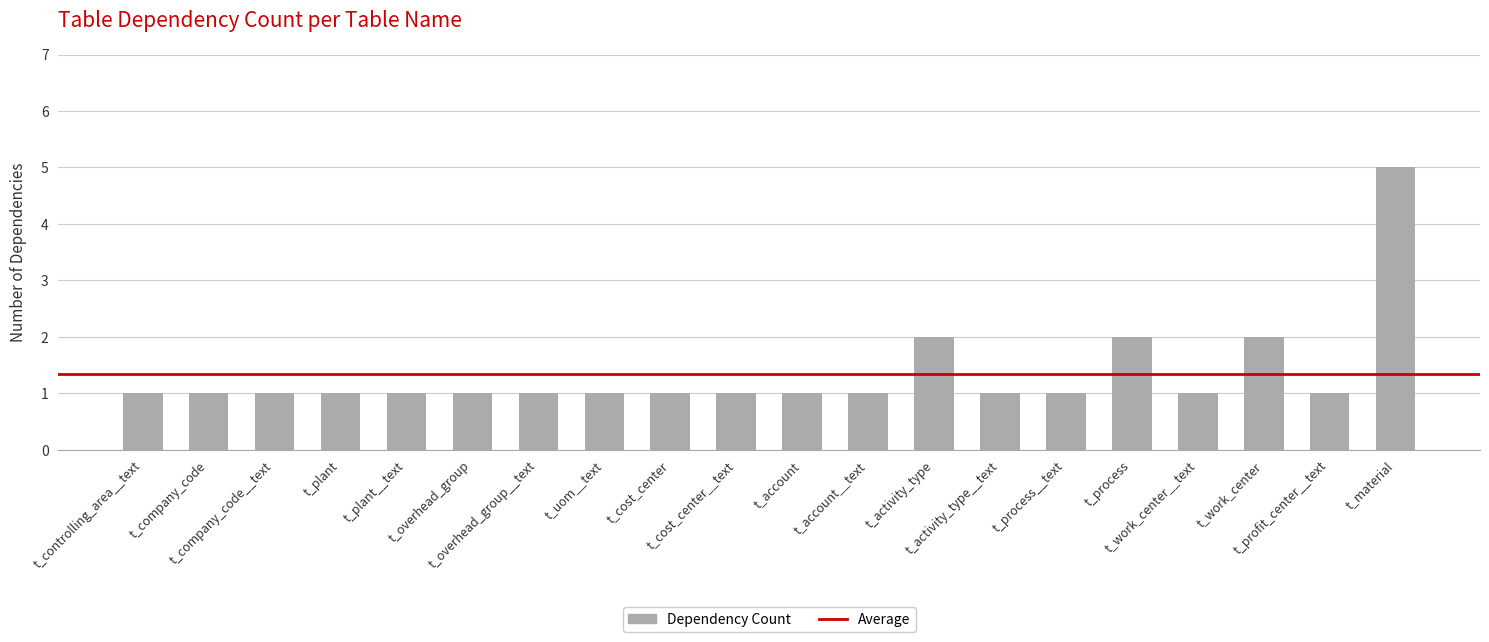

Reading left to right, what are all the values shown in this chart?

t_controlling_area__text=1	t_company_code=1	t_company_code__text=1	t_plant=1	t_plant__text=1	t_overhead_group=1	t_overhead_group__text=1	t_uom__text=1	t_cost_center=1	t_cost_center__text=1	t_account=1	t_account__text=1	t_activity_type=2	t_activity_type__text=1	t_process__text=1	t_process=2	t_work_center__text=1	t_work_center=2	t_profit_center__text=1	t_material=5